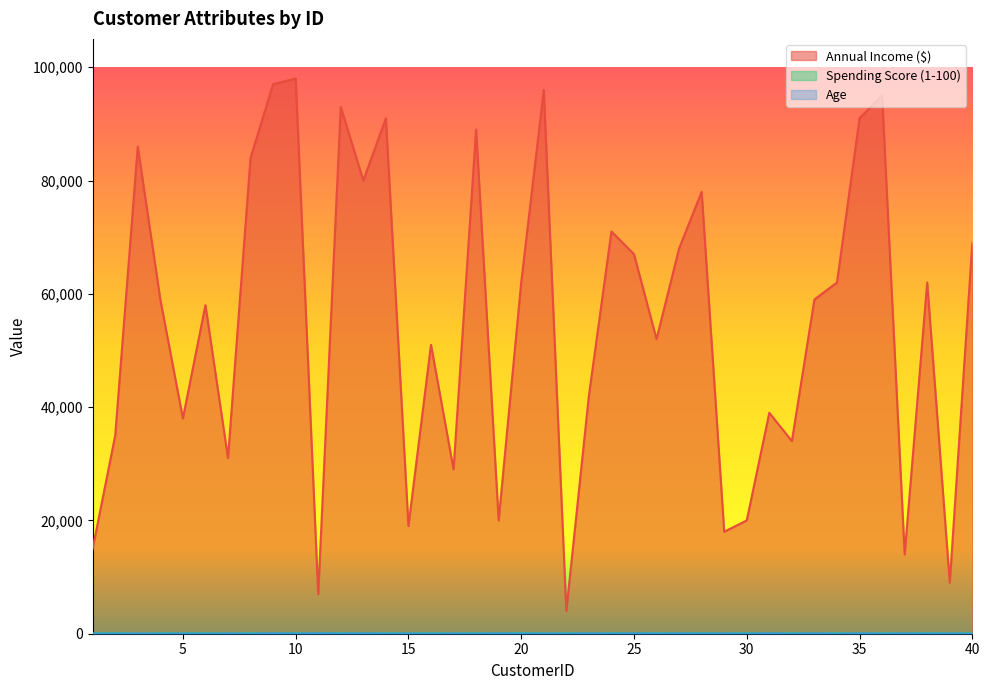

List the series in order of their peak value, highest first.

Annual Income ($), Spending Score (1-100), Age